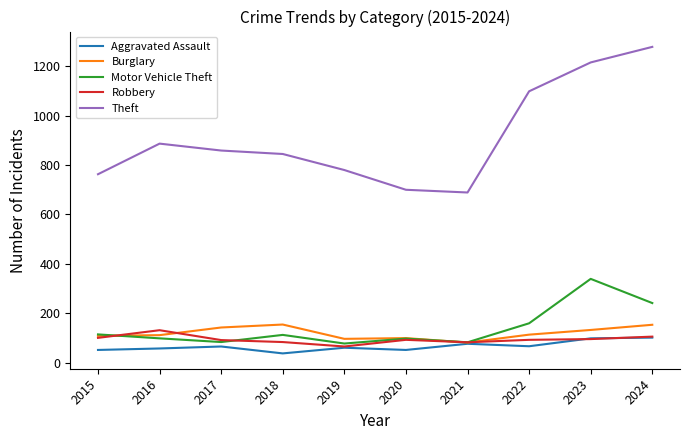

How many lines are shown in the chart?

5